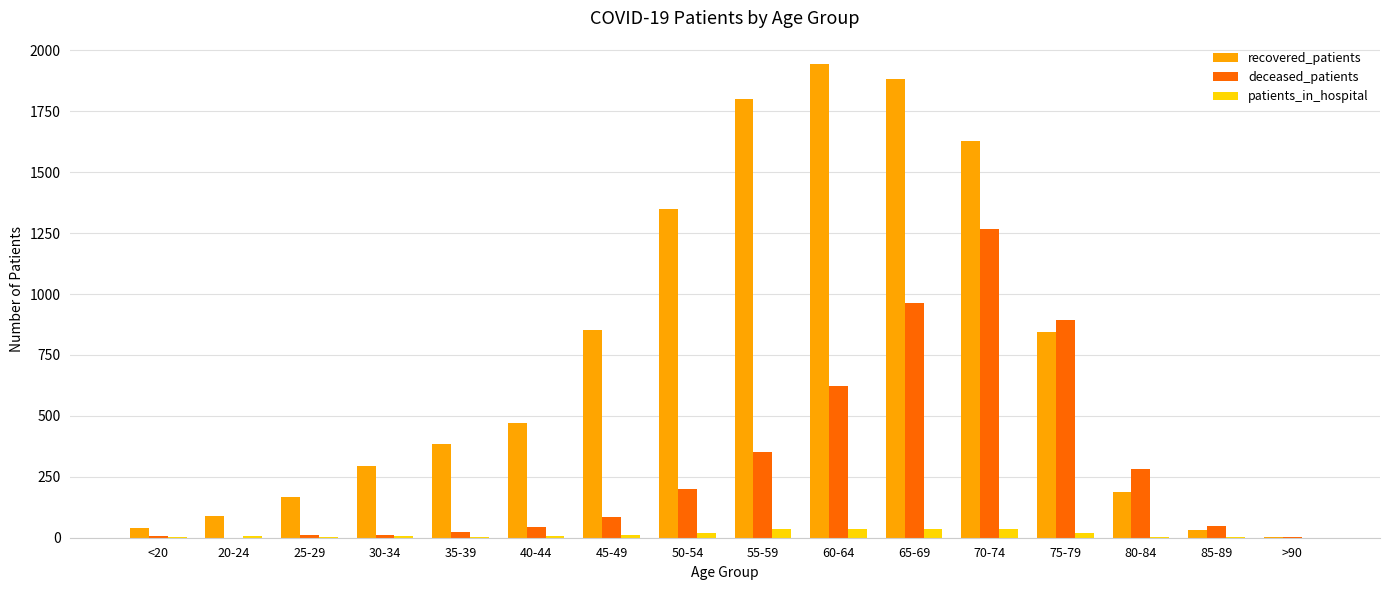

At which category is the sum across all series the highest?

70-74